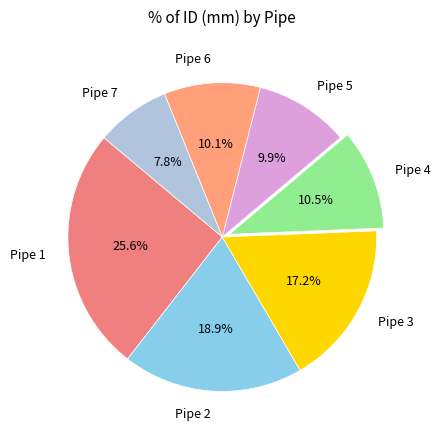

What percentage is the Pipe 2 slice, to the nearest percent?

19%